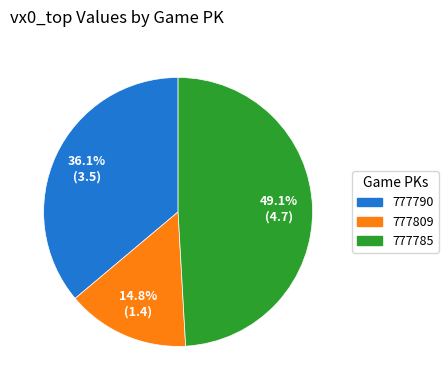

Approximately how many times larger is the value at 777809 compared to 777785?

0.3